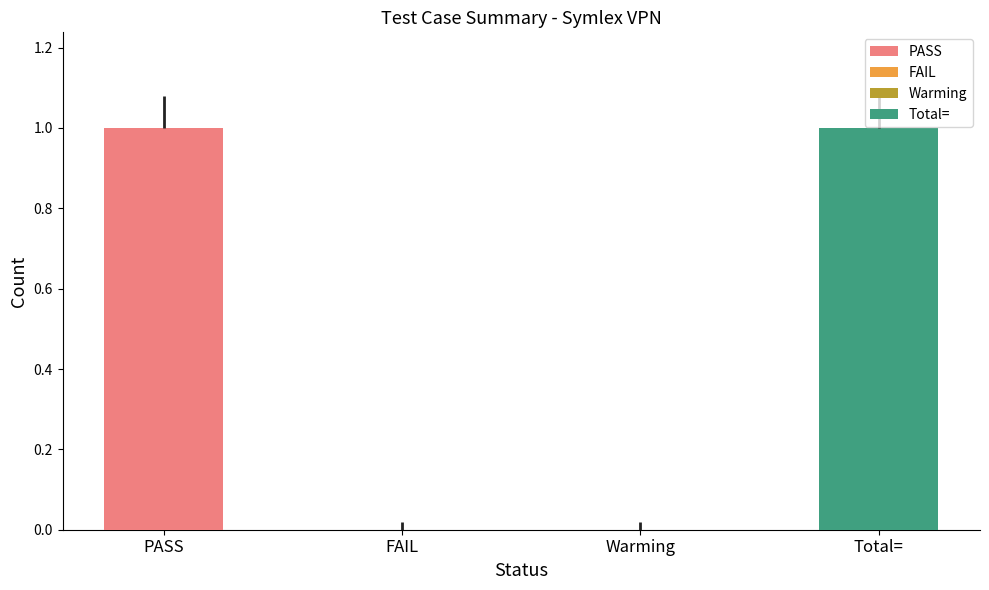

Reading left to right, extract all data points from this chart.

1	0	0	1